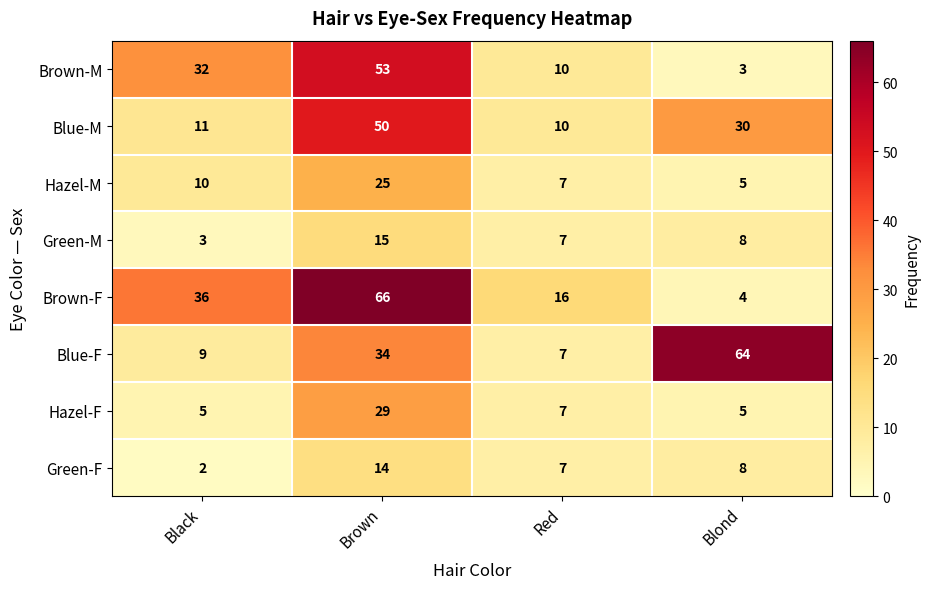

How many distinct data groups are displayed?

8